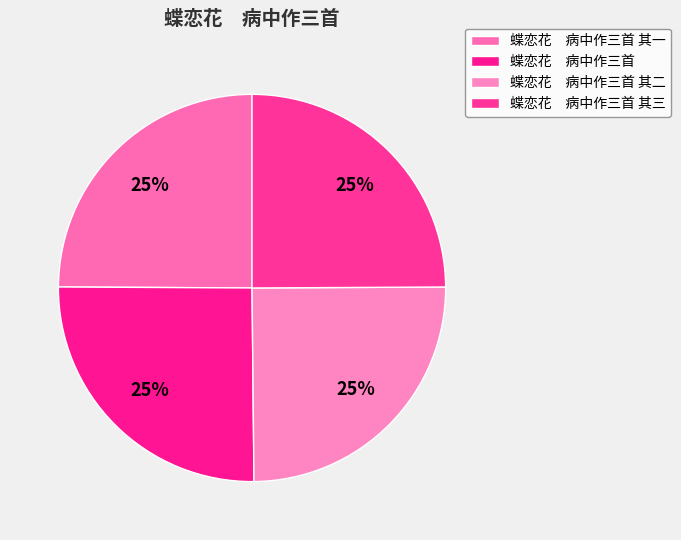

How many slices are in this pie chart?

4